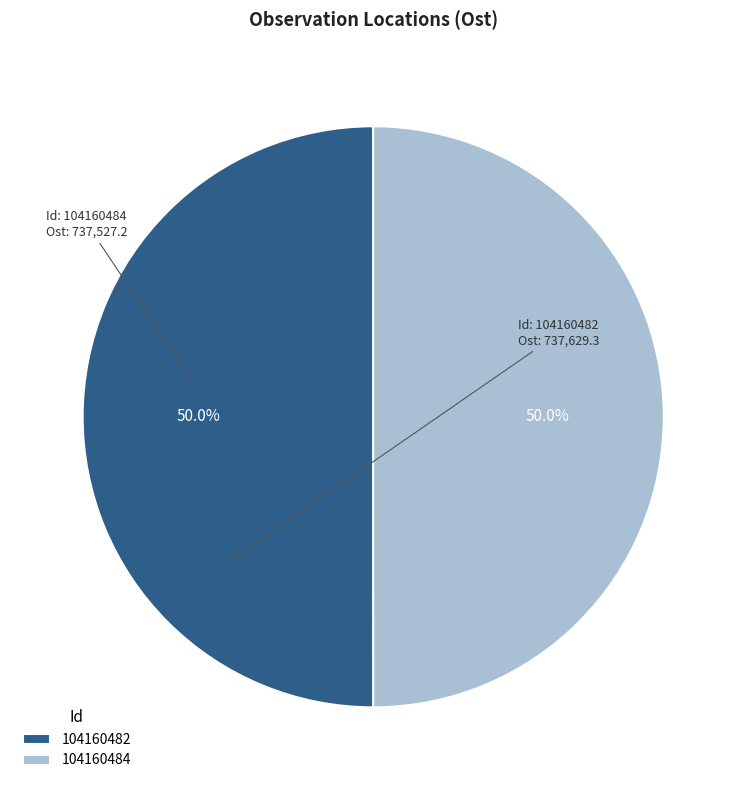

What percentage is NOT represented by 104160482?

50.0%